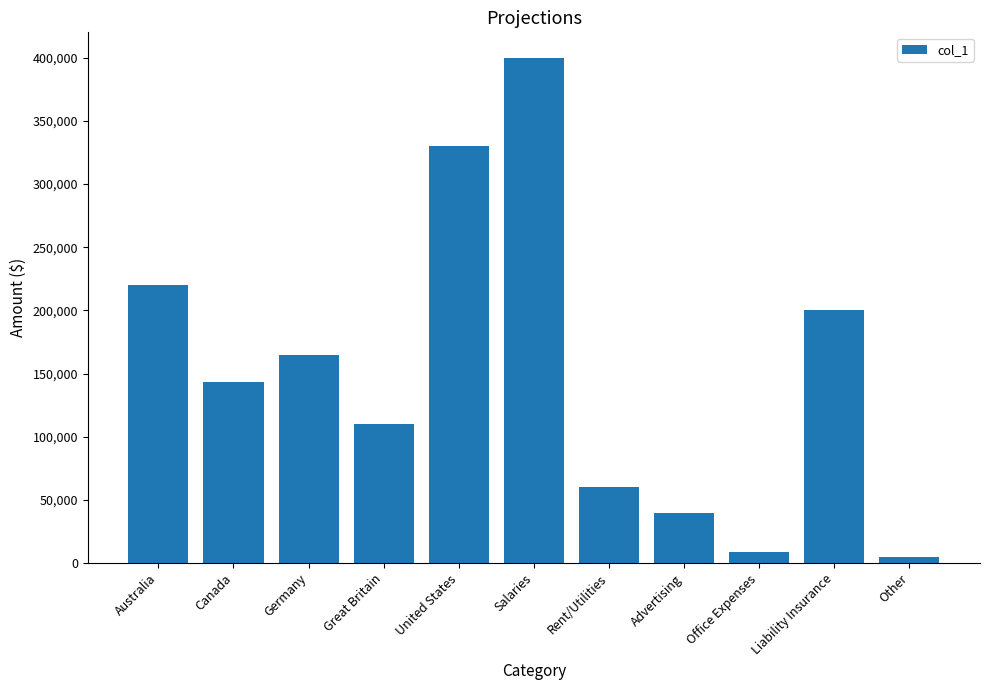

The value at Australia is 359091. True or false?

False